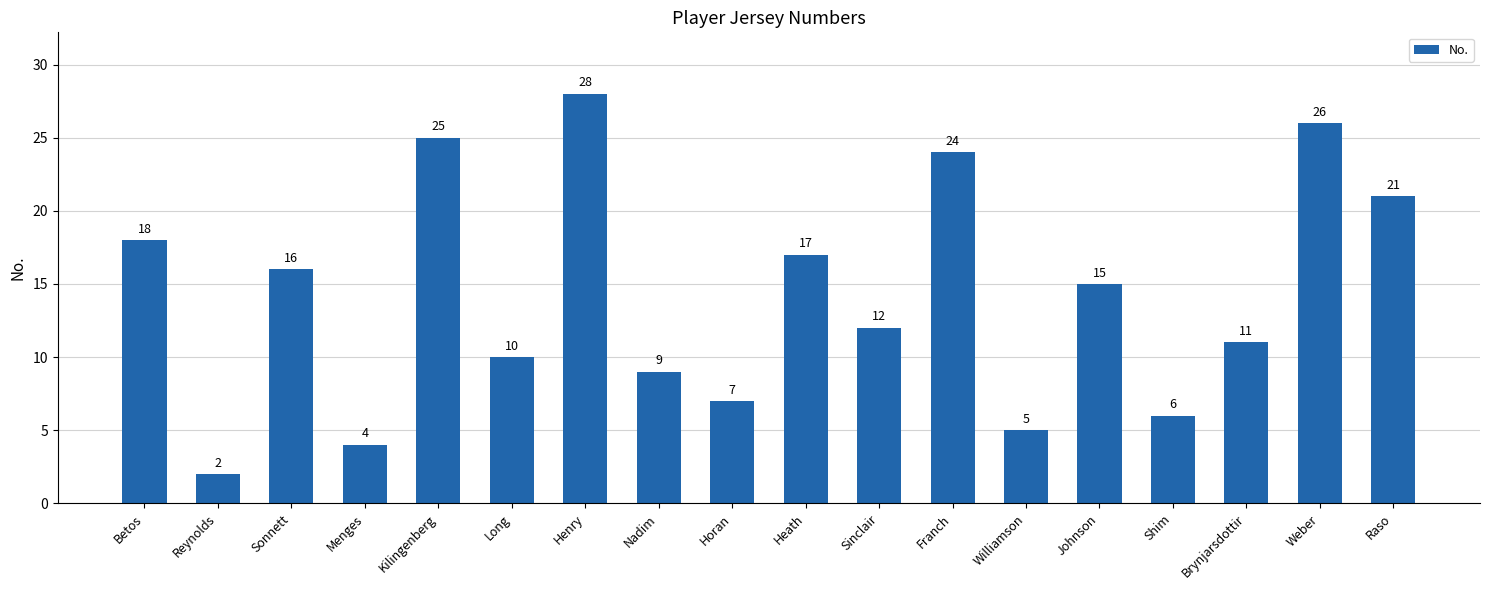

Which label corresponds to the largest value in the chart?

Henry